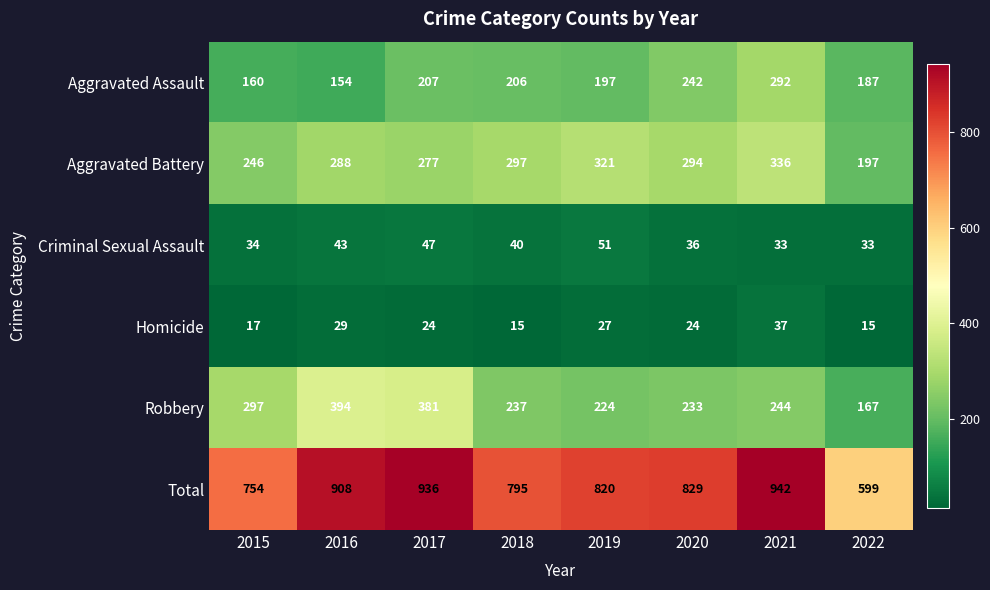

What is the spread (max minus min) of values at 2021?

909